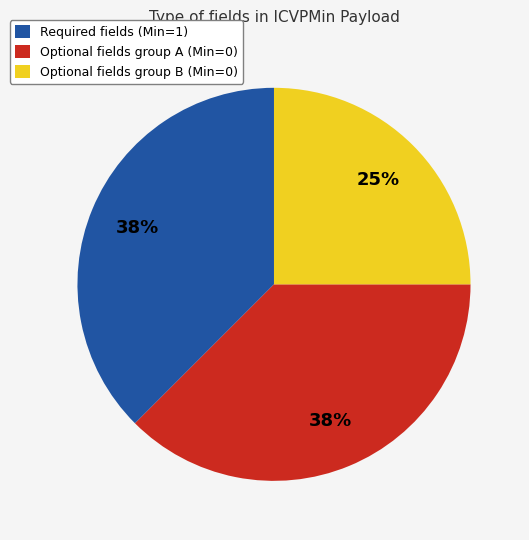

Combined, do Required fields (Min=1) and Optional fields group B (Min=0) account for over 50%?

Yes